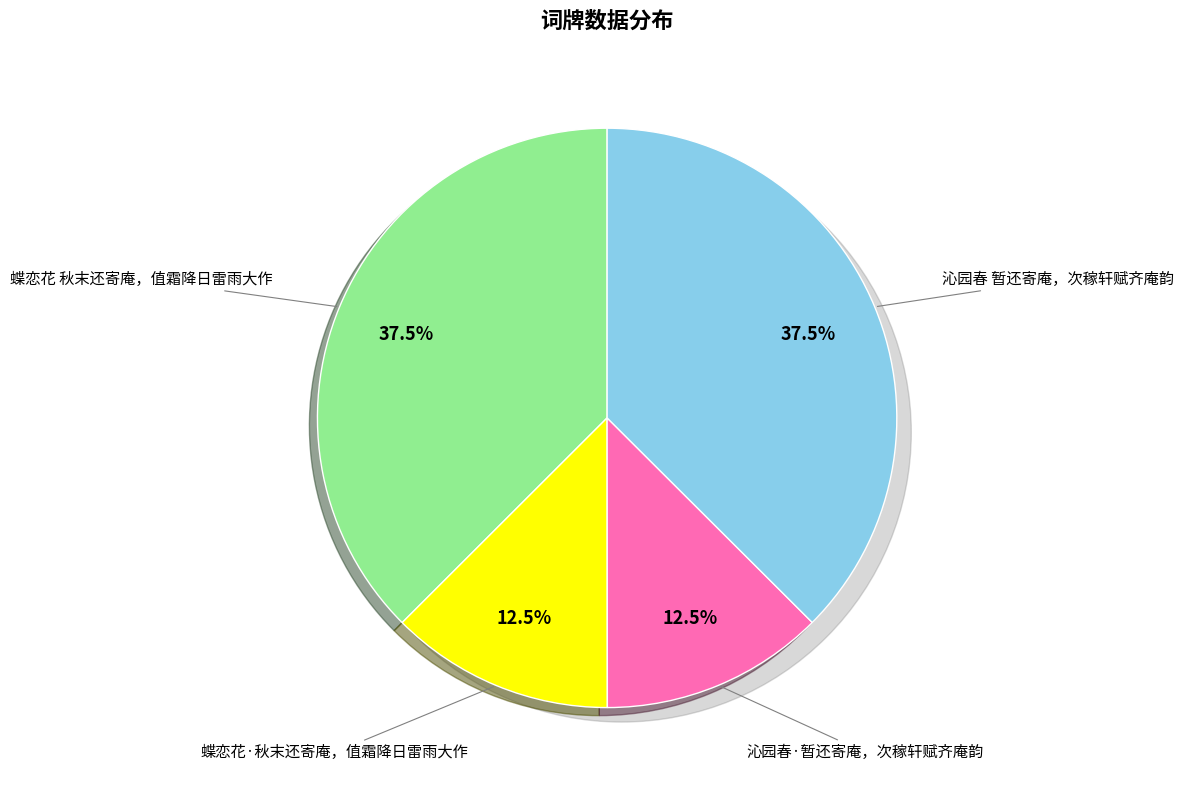

How many slices are in this pie chart?

4